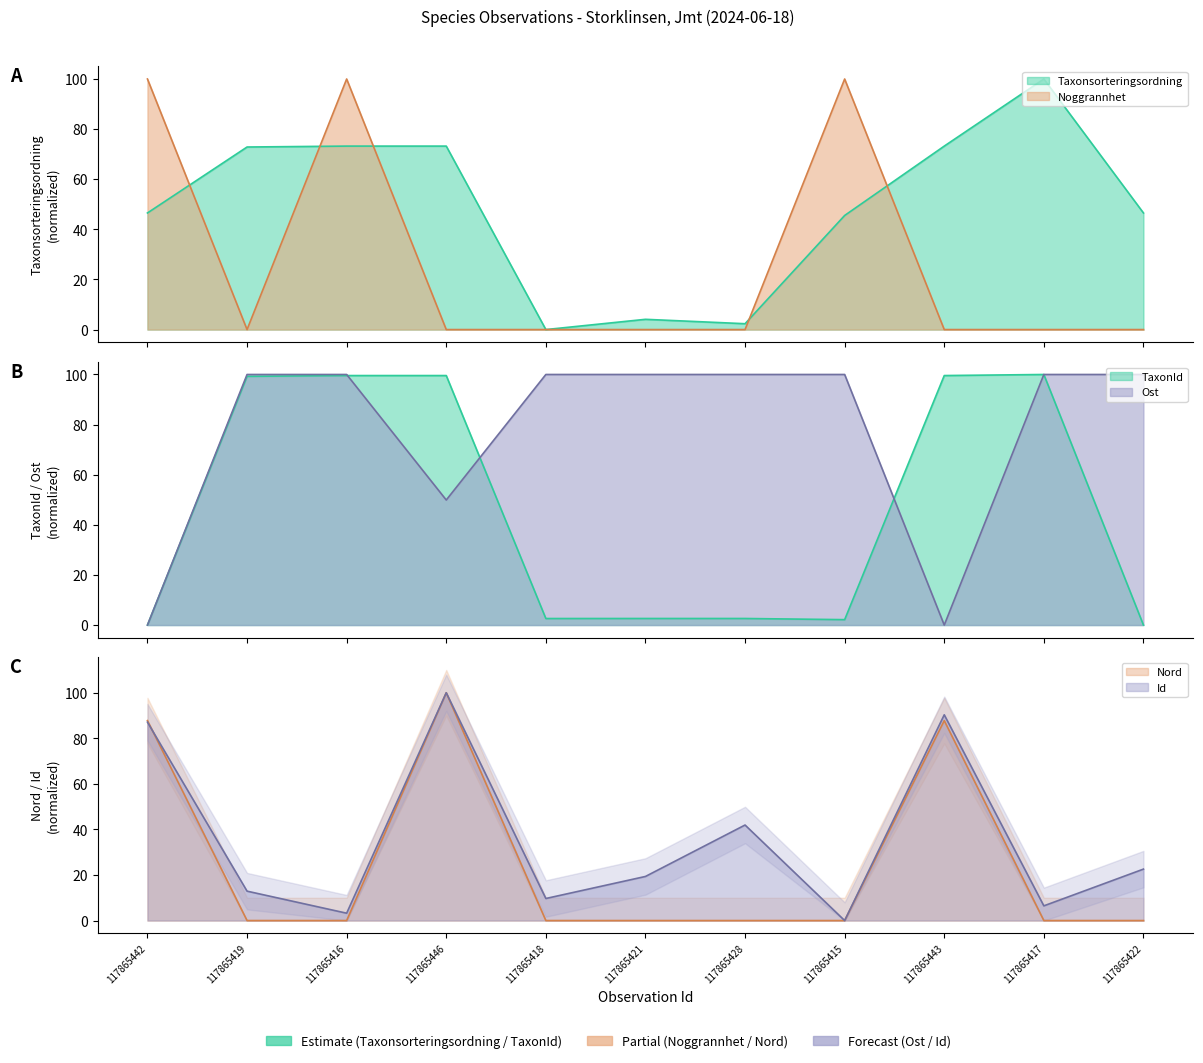

True or false: Taxonsorteringsordning has a value of 18.0 at 117865415.

False